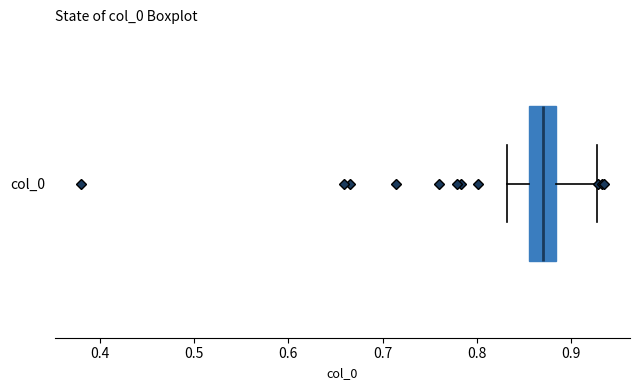

Transcribe this box plot: give where the median line is, the range the box spans, and where the two whiskers end, as read against the x-axis. The values are not printed on the chart, so give them approximately, as read against the axis.

median 0.87, box 0.86 to 0.88, whiskers 0.83 to 0.93